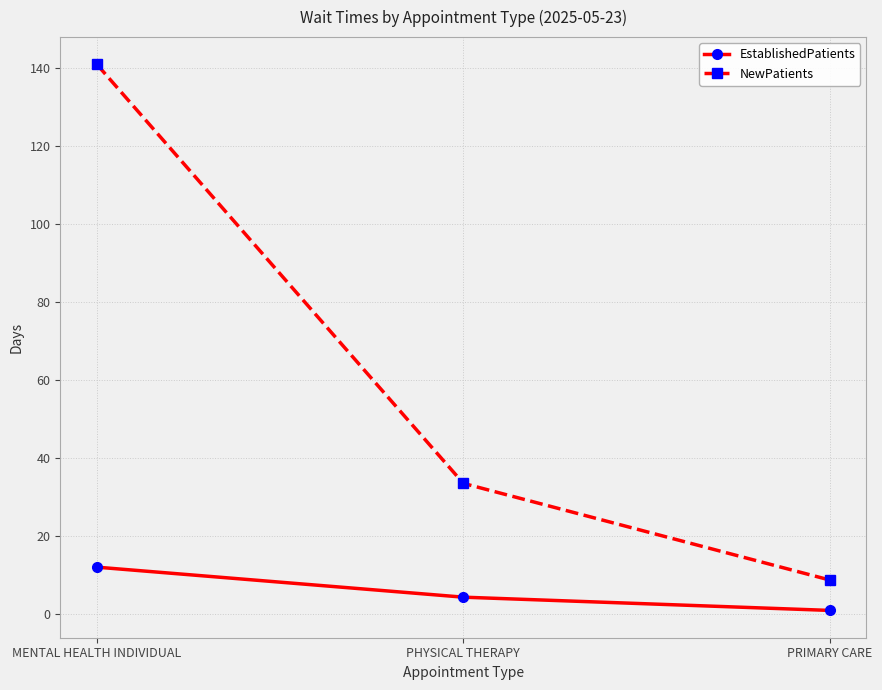

Reading left to right, extract all data points from this chart.

EstablishedPatients: MENTAL HEALTH INDIVIDUAL=12.0	PHYSICAL THERAPY=4.3	PRIMARY CARE=0.9
NewPatients: MENTAL HEALTH INDIVIDUAL=141.0	PHYSICAL THERAPY=33.5	PRIMARY CARE=8.7